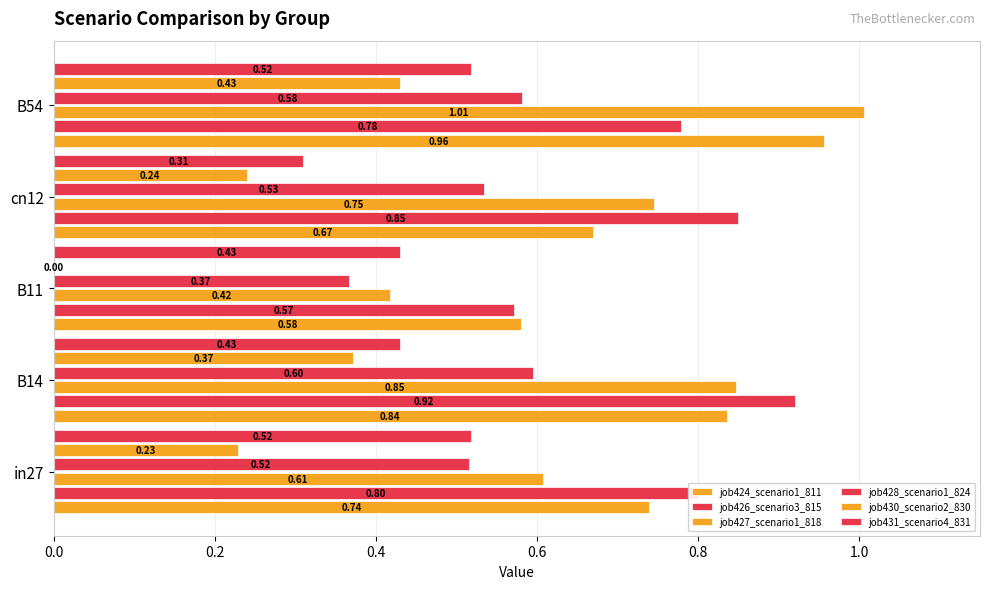

What is the difference between the second highest and minimum values in the job426_scenario3_815 series?

0.3